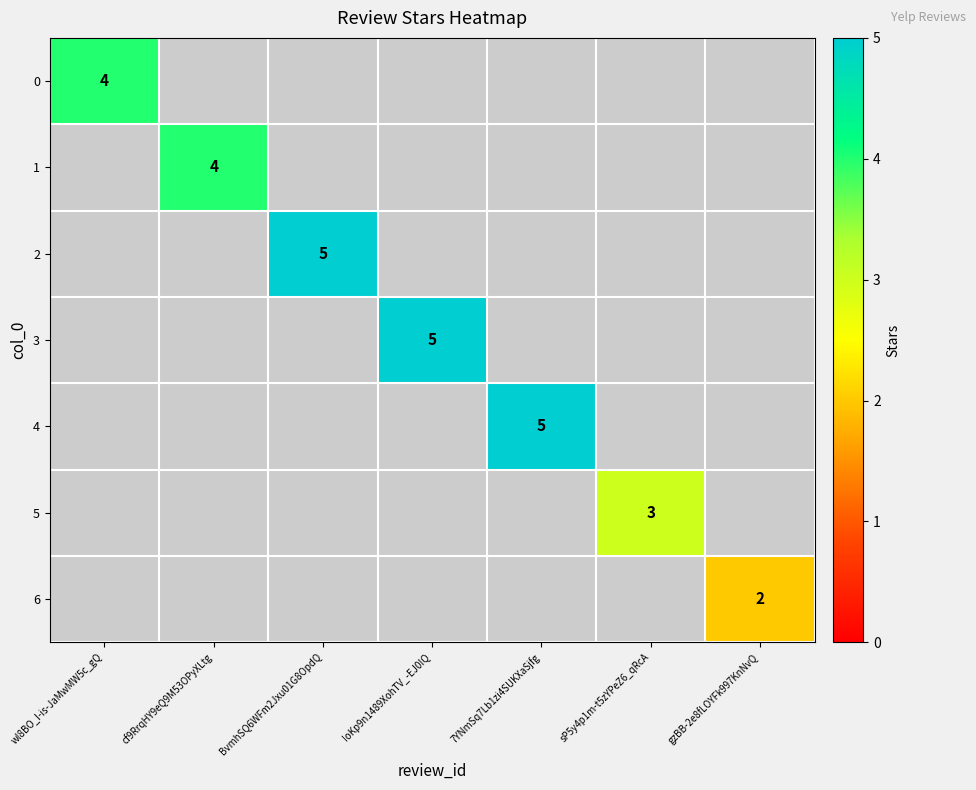

Is it true that 1 equals 4 at cf9RrqHY9eQ9M53OPyXLtg?

True